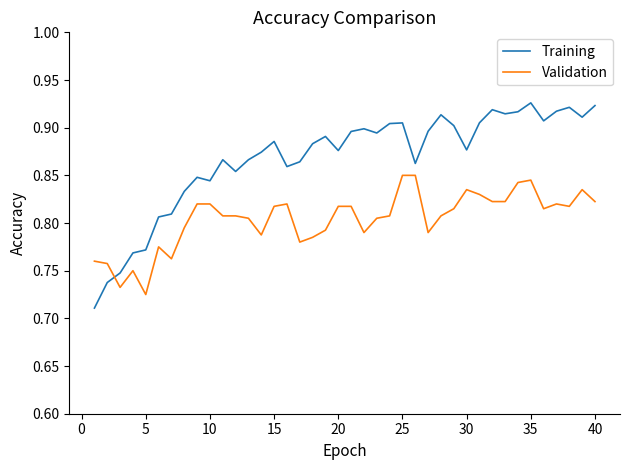

How many times do Validation and Training cross each other?

1